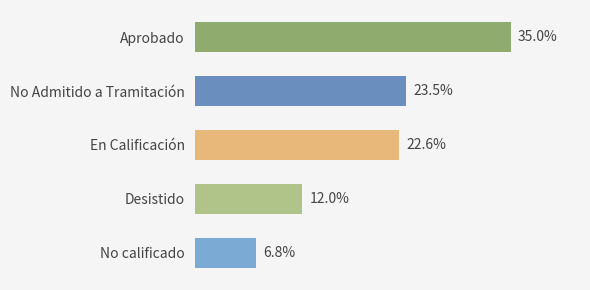

At which category does the chart reach its peak across all series?

Aprobado